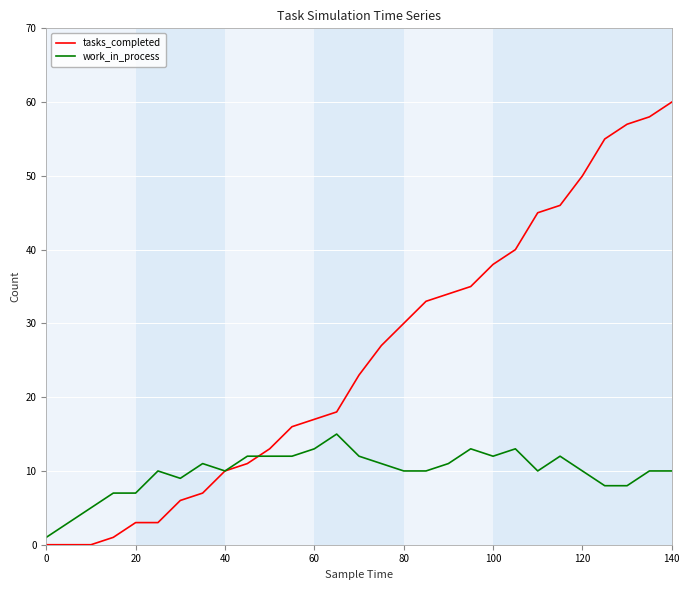

Which series has the largest total across all categories?

tasks_completed